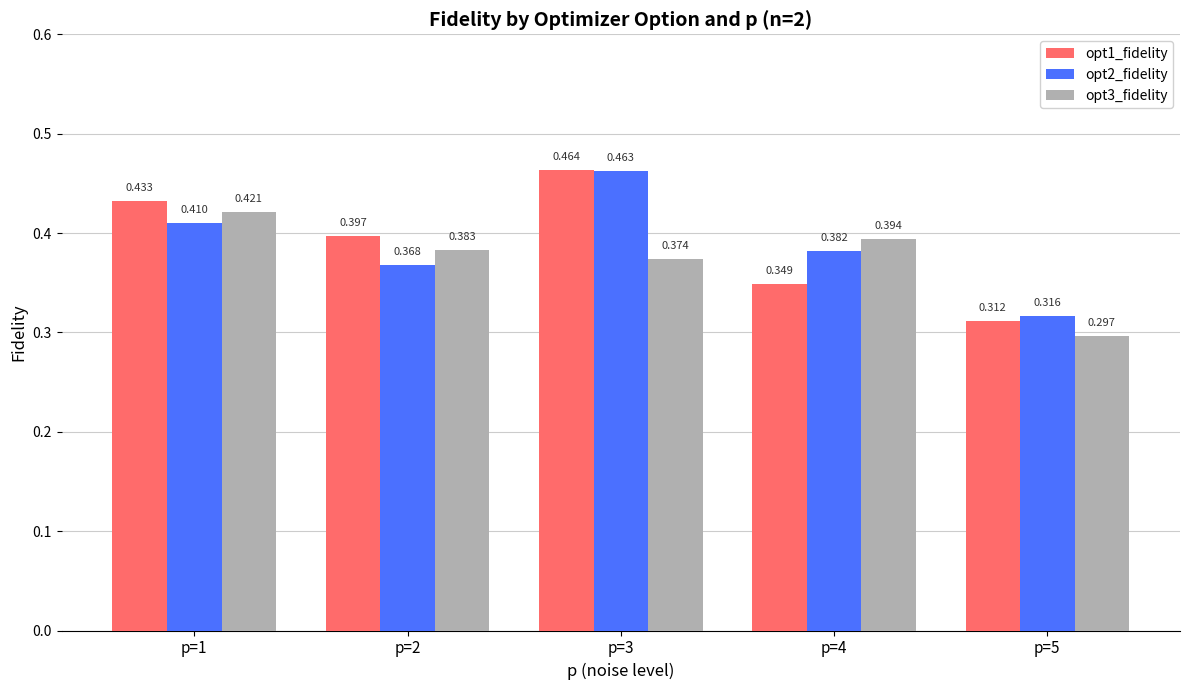

Is the value of opt1_fidelity at p=1 greater than the value of opt2_fidelity at p=2?

Yes